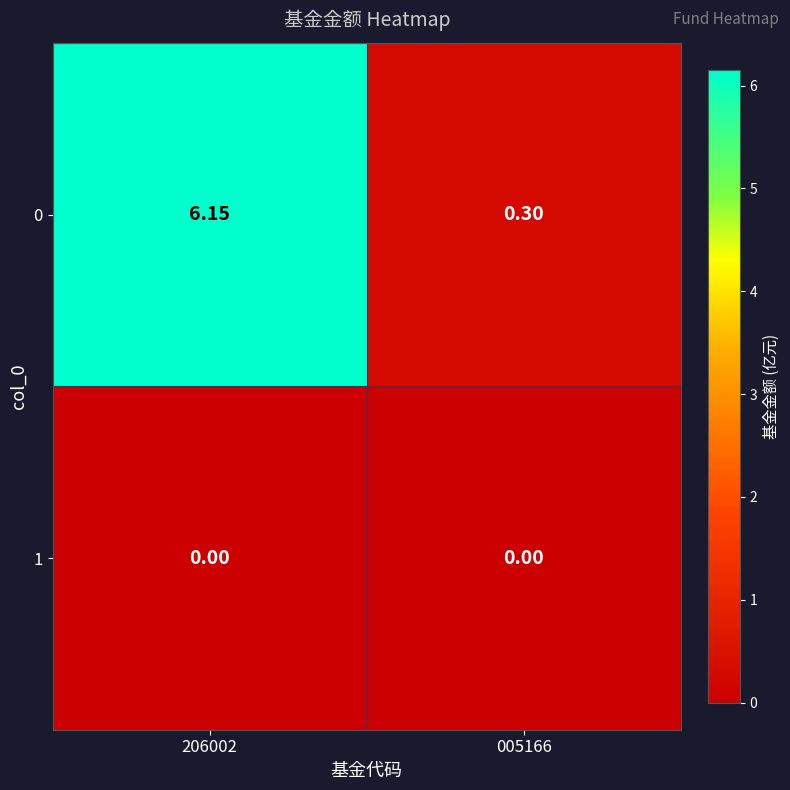

Is the value of 0 at 206002 greater than the value of 1 at 005166?

Yes